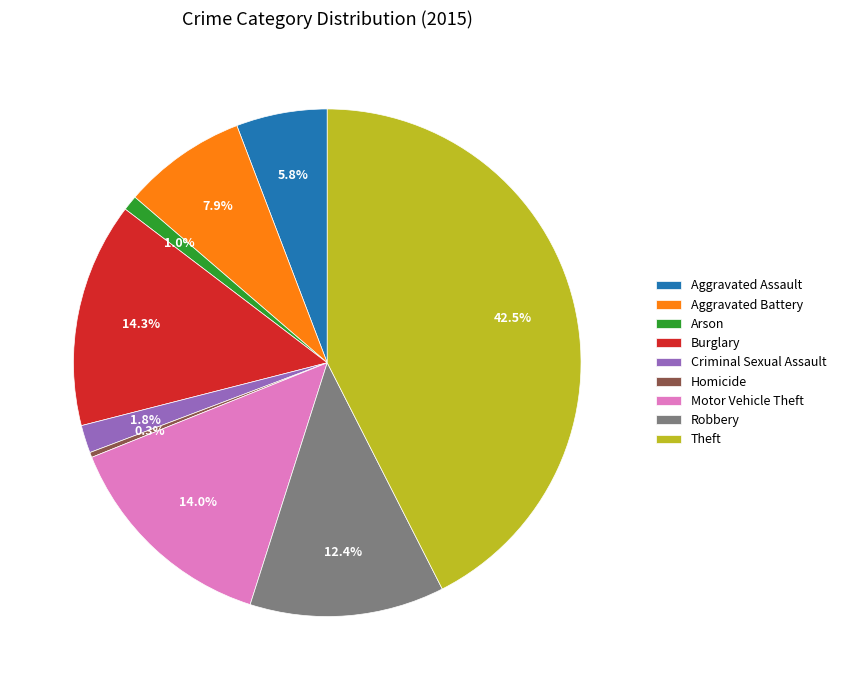

To the nearest percent, what is the combined percentage of Arson and Aggravated Assault?

7%